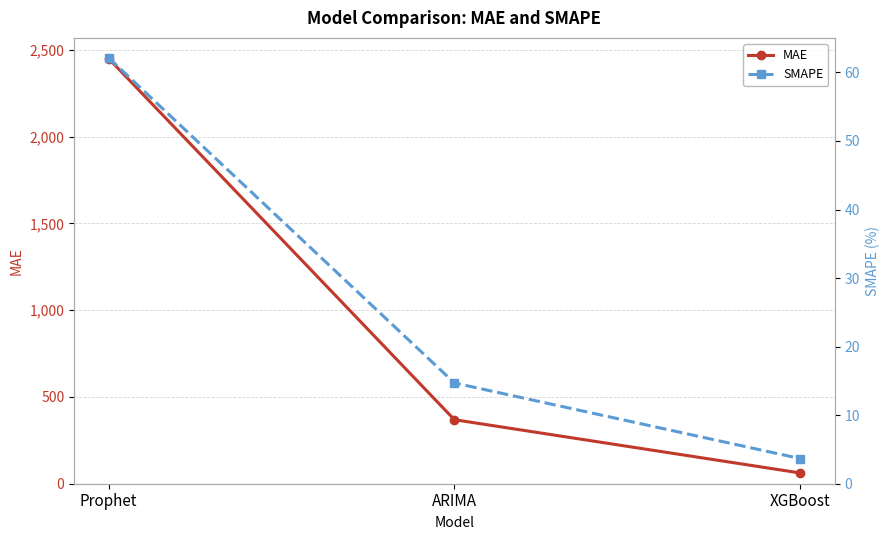

What position from the right is Prophet?

3